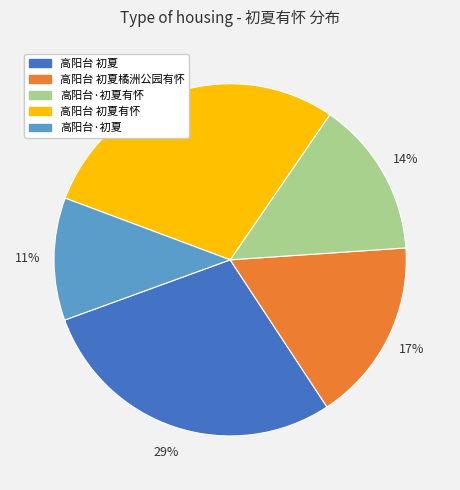

The 高阳台·初夏 slice represents 11% of the pie. True or false?

True